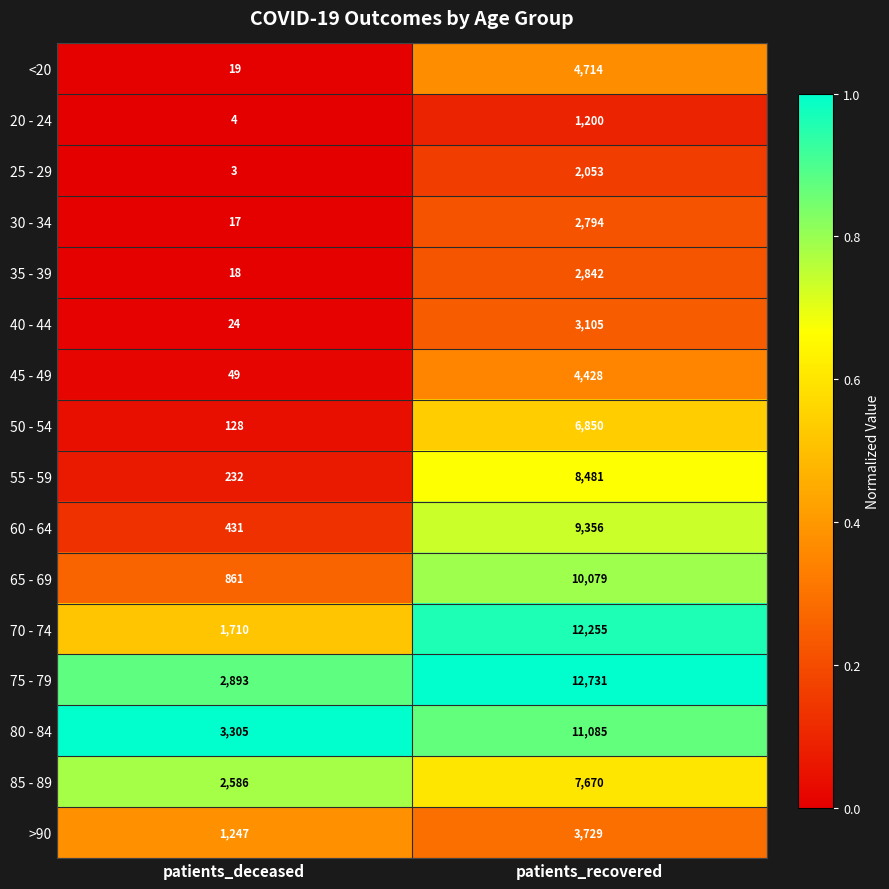

How many data points does each series have?

2